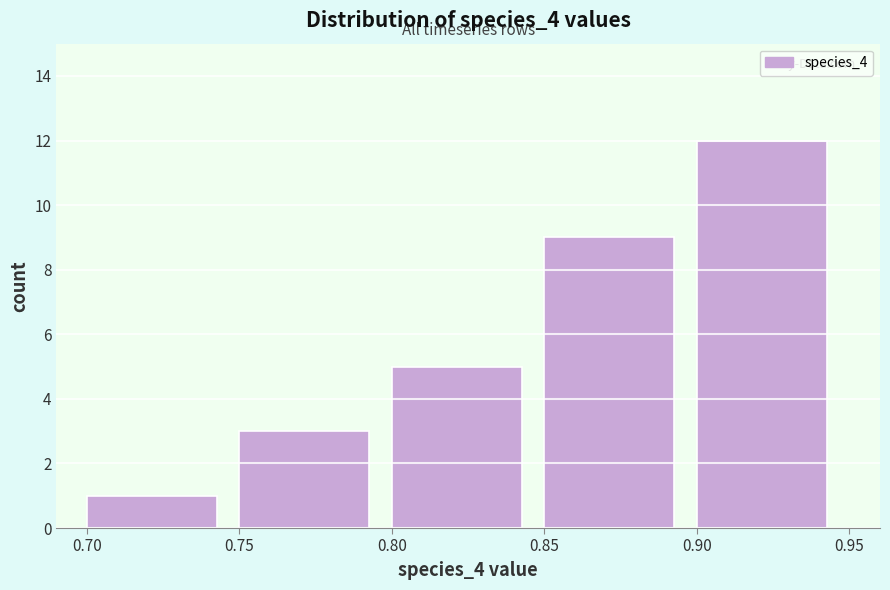

Over which range of the x-axis is the bar tallest?

0.90 to 0.95